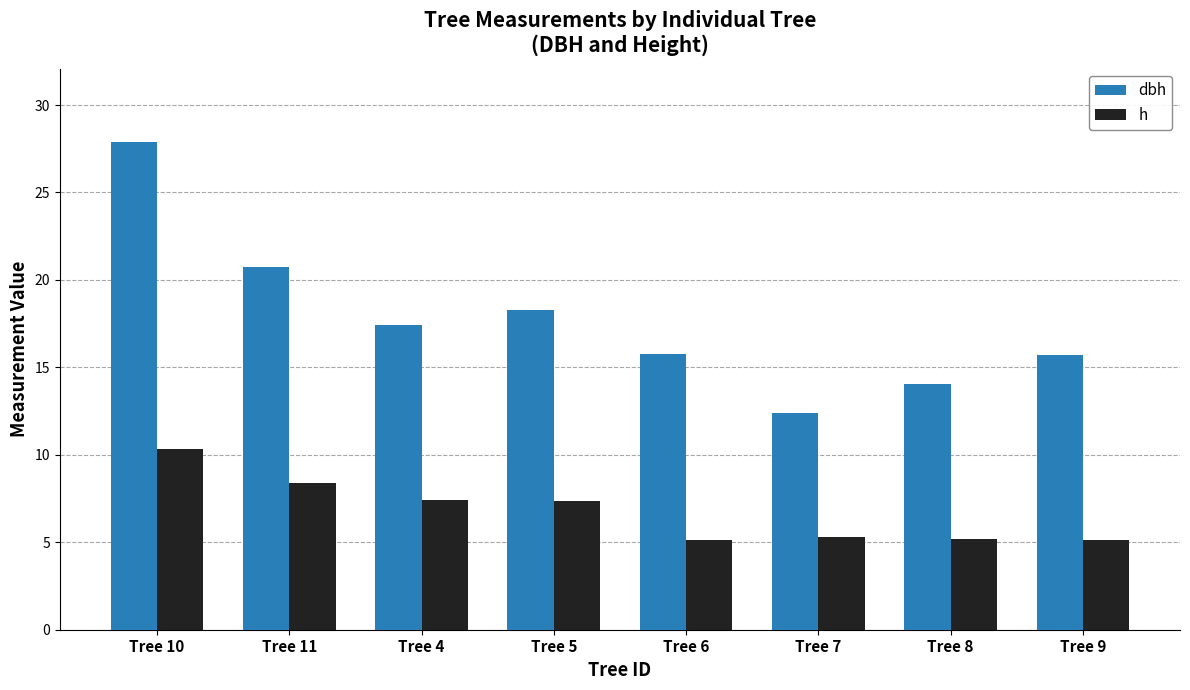

Which series has the largest total across all categories?

dbh